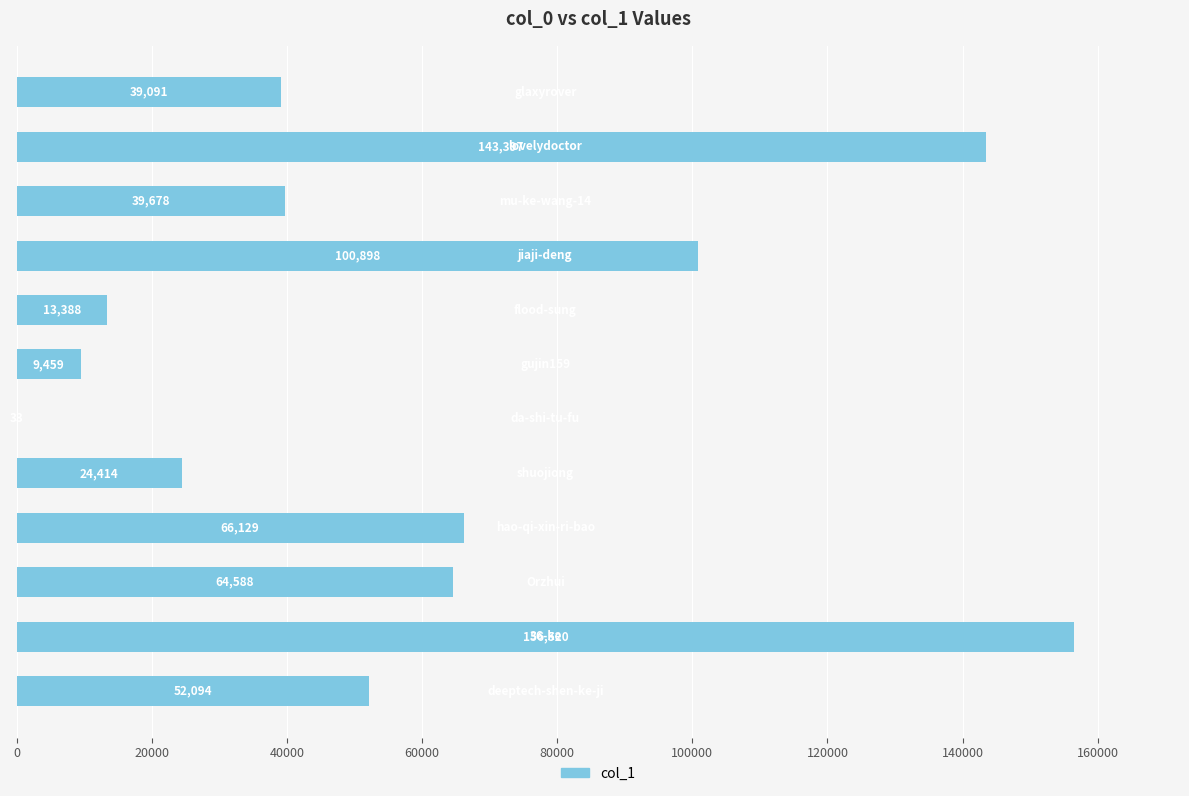

What is the sum of all values?

709689